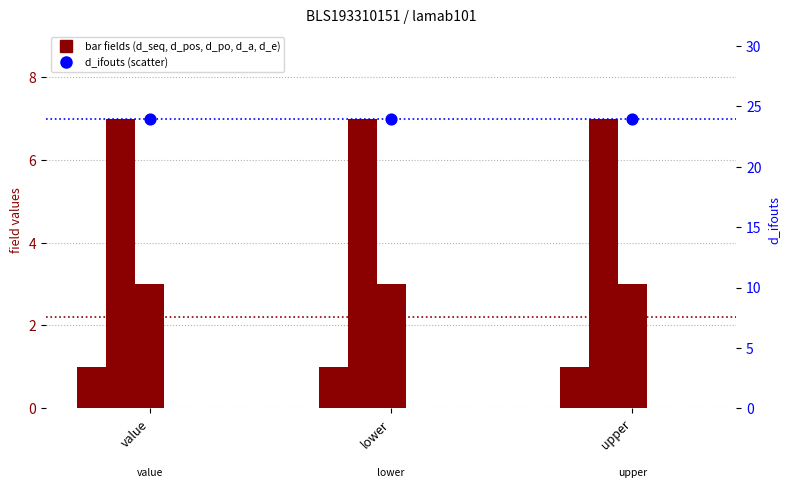

What is the total value across all series at value?

25